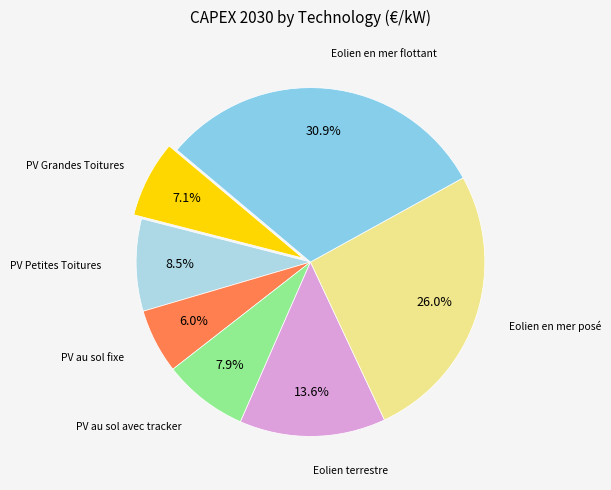

How many segments does this pie chart have?

7